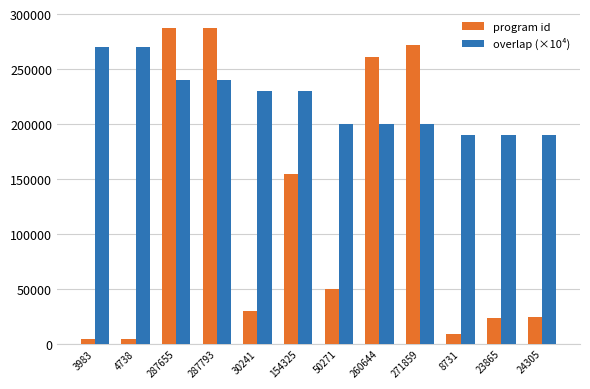

Is it true that program id equals 50271 at 50271?

True